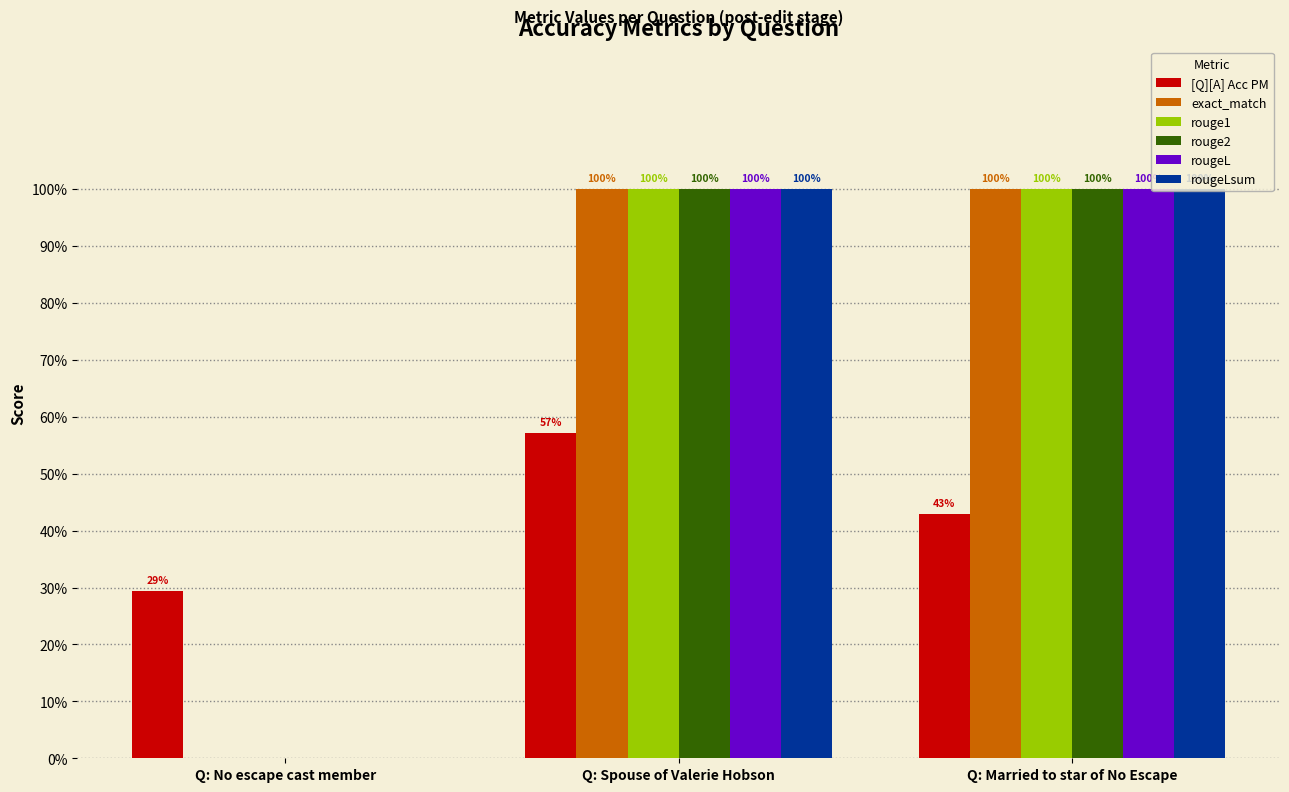

Which category has the lowest value in the rougeL series?

Q: No escape cast member